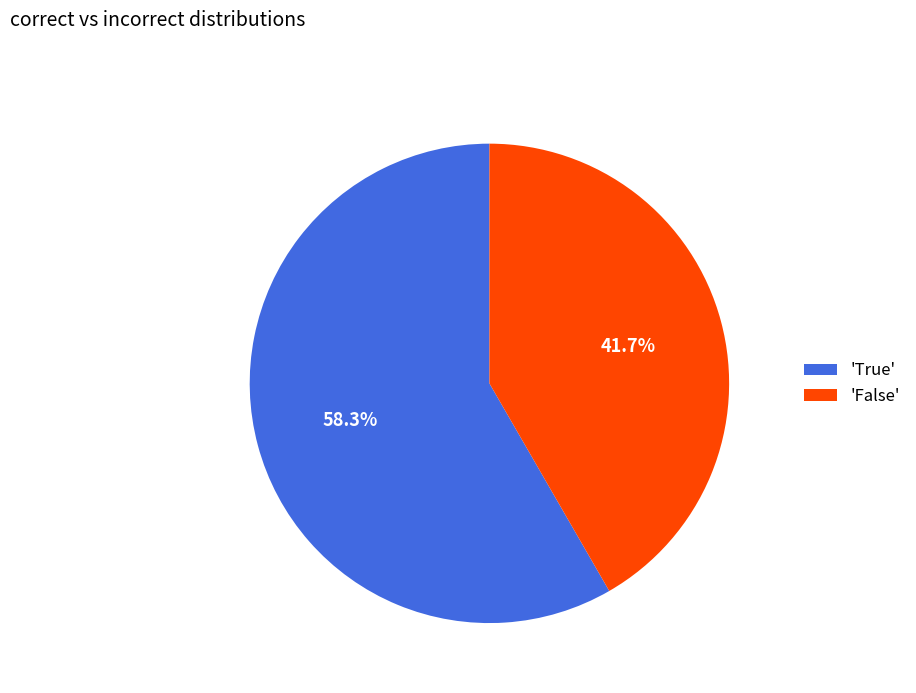

What is the majority slice?

'True'